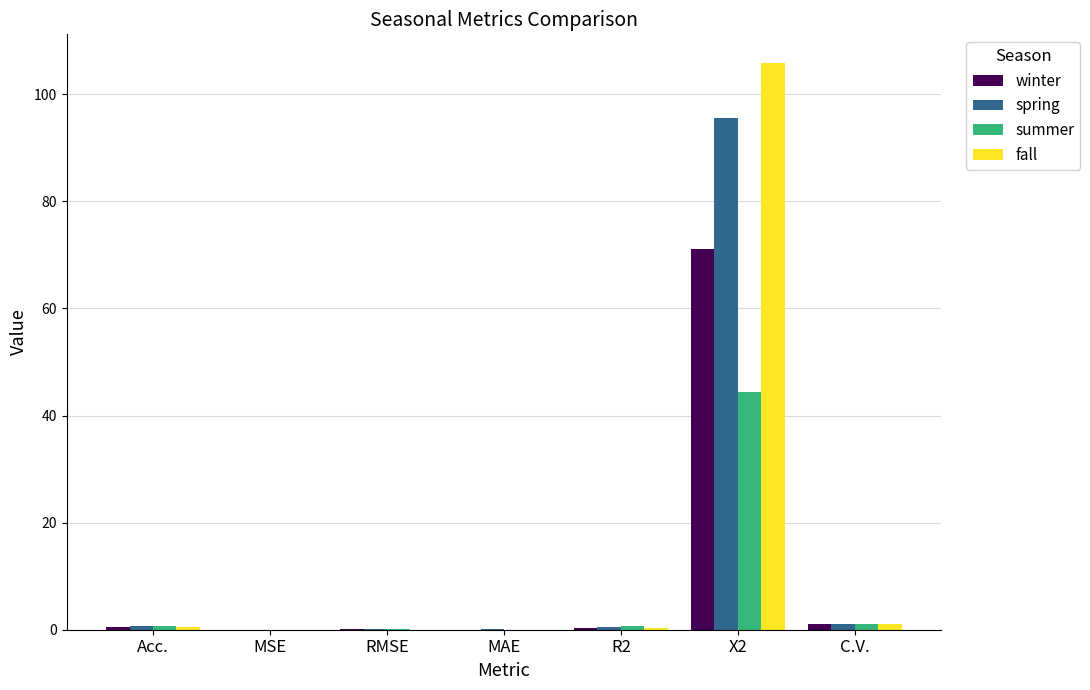

What is the total value across all series at R2?

1.9